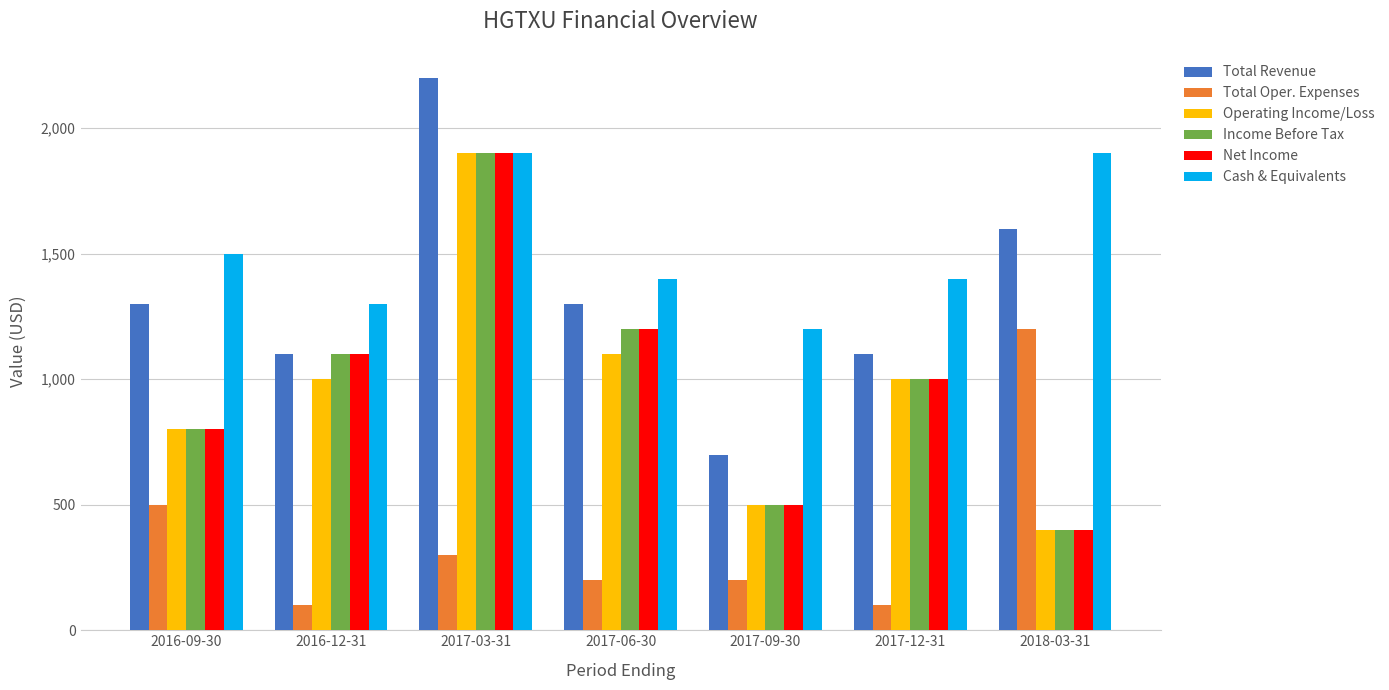

Reading left to right, transcribe all the data shown in this chart.

Total Revenue: 1300	1100	2200	1300	700	1100	1600
Total Oper. Expenses: 500	100	300	200	200	100	1200
Operating Income/Loss: 800	1000	1900	1100	500	1000	400
Income Before Tax: 800	1100	1900	1200	500	1000	400
Net Income: 800	1100	1900	1200	500	1000	400
Cash & Equivalents: 1500	1300	1900	1400	1200	1400	1900